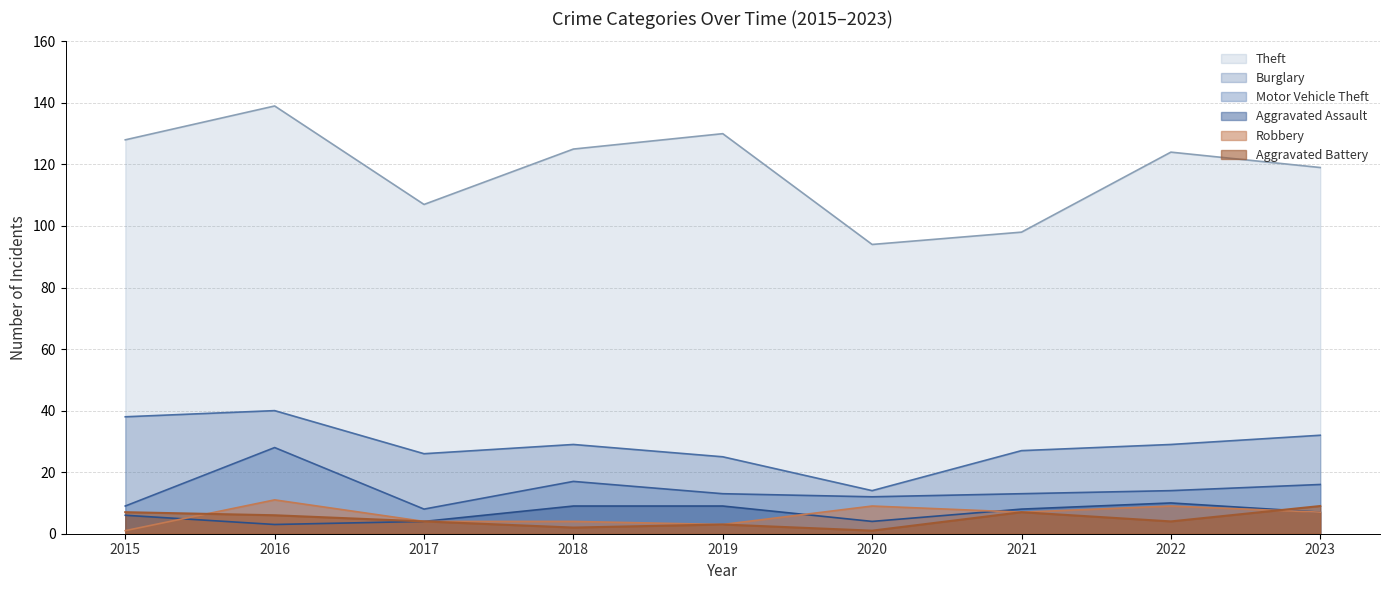

True or false: Theft has a value of 193 at 2023.

False